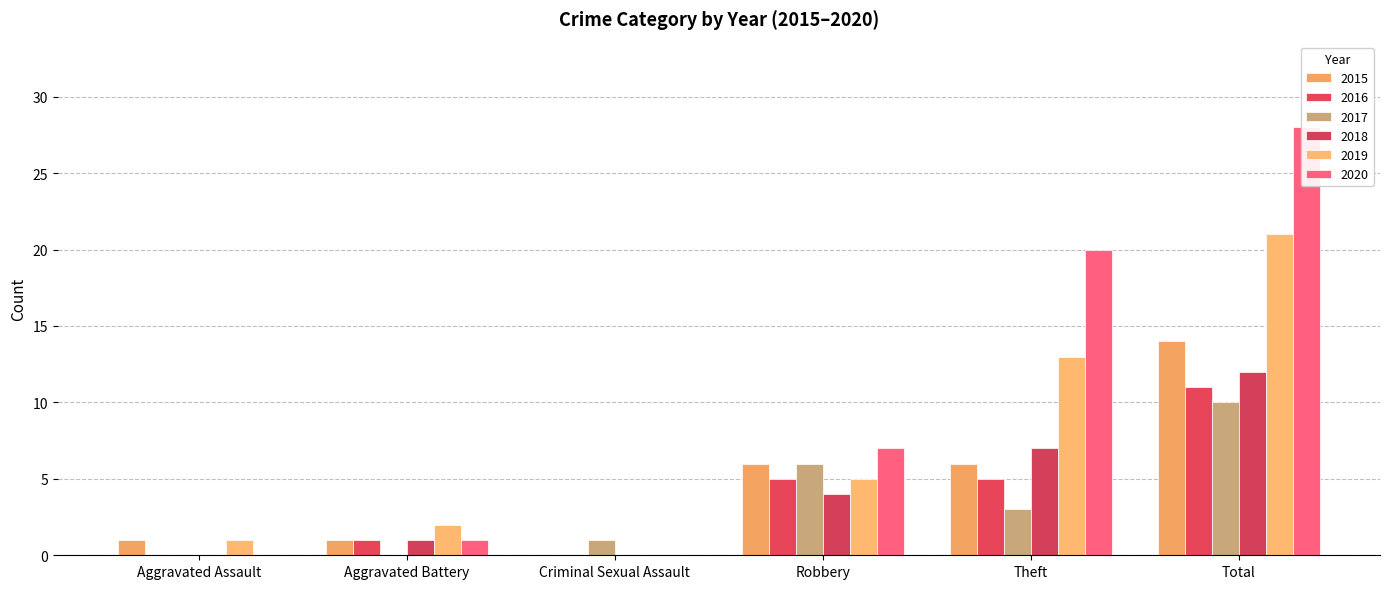

Reading left to right, what are all the values shown in this chart?

2015: 1	1	0	6	6	14
2016: 0	1	0	5	5	11
2017: 0	0	1	6	3	10
2018: 0	1	0	4	7	12
2019: 1	2	0	5	13	21
2020: 0	1	0	7	20	28